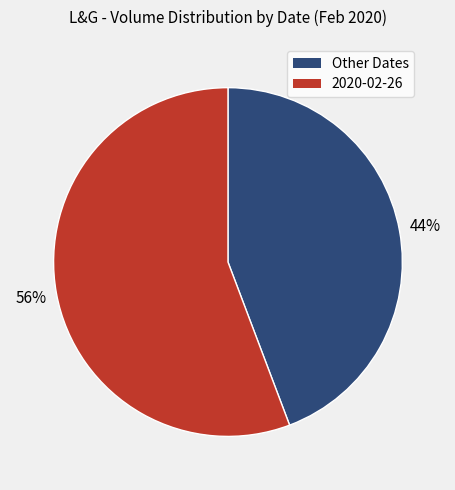

To the nearest percent, what is the average slice percentage?

50%